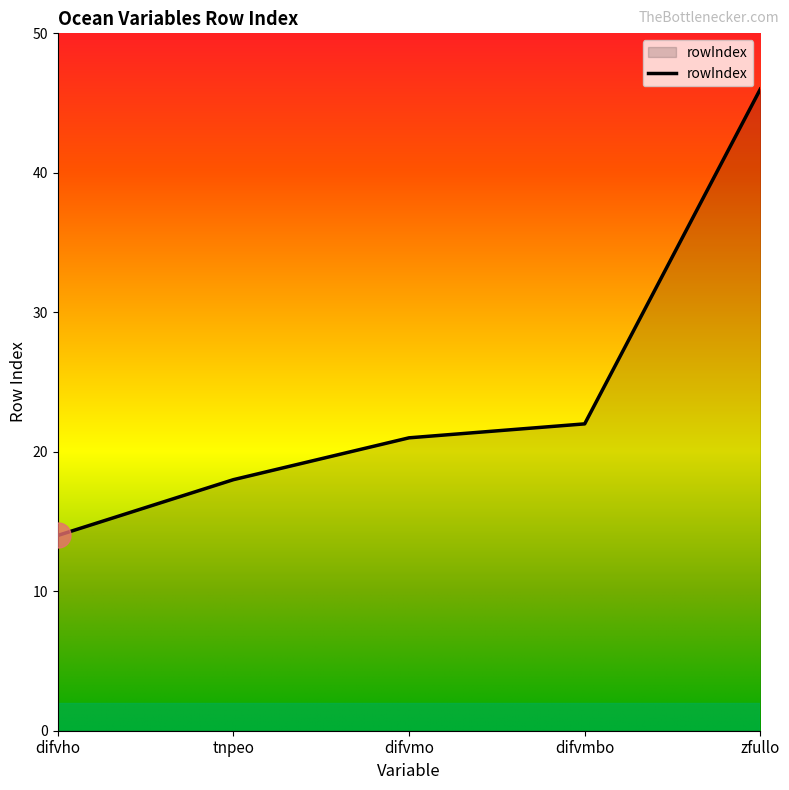

What position from the left is tnpeo?

2